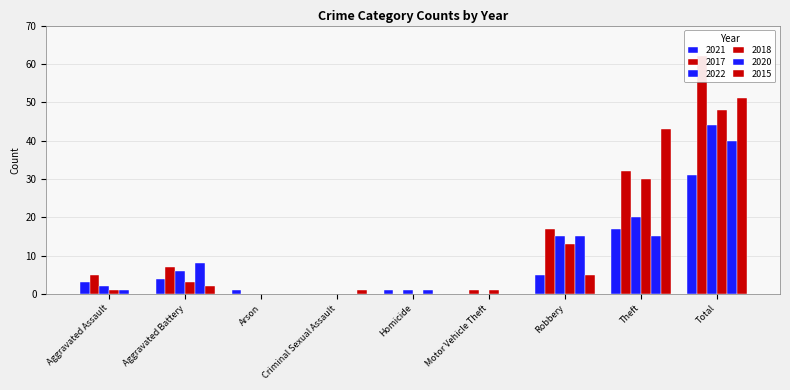

Where does the 2015 series first go above 1?

Aggravated Battery